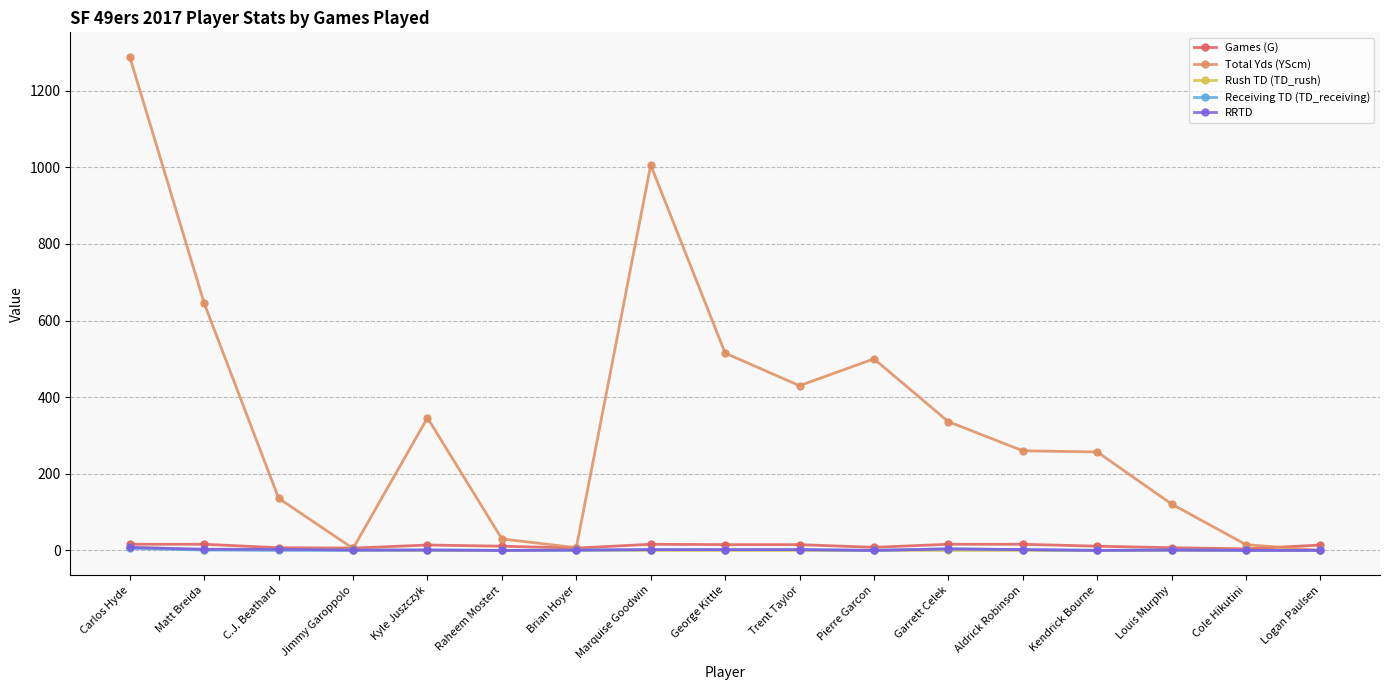

Between Matt Breida and Aldrick Robinson, which series saw the biggest shift?

Total Yds (YScm)